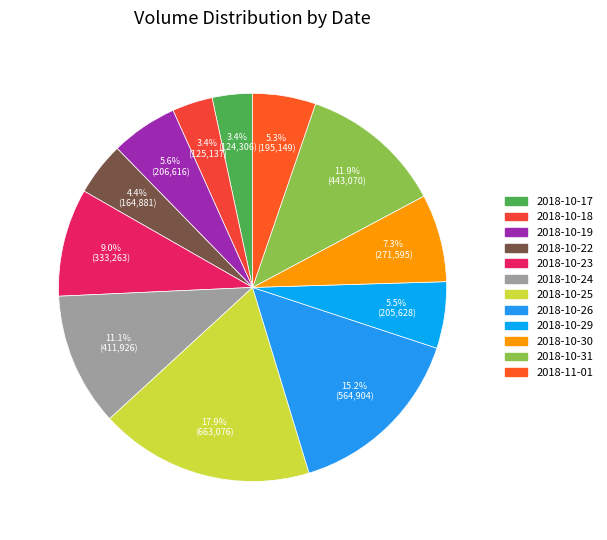

What is the change in value from 2018-10-18 to 2018-10-23?

+208126